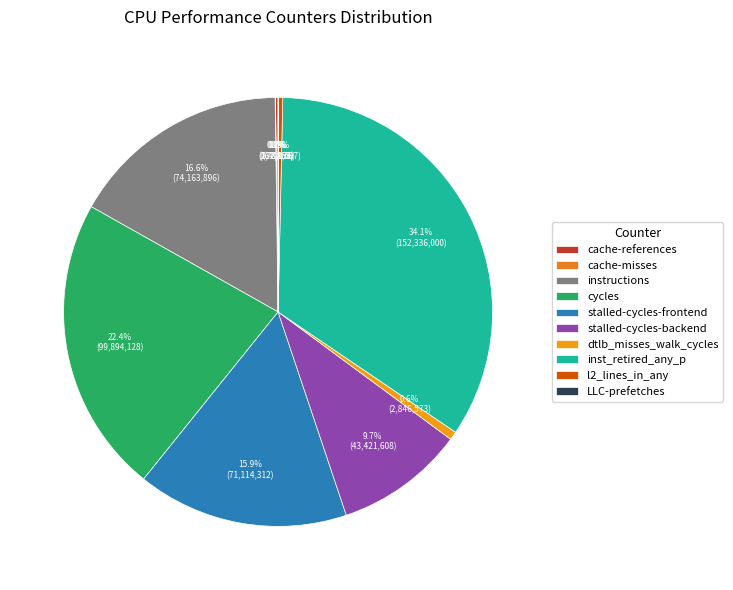

Which slice is the largest?

inst_retired_any_p